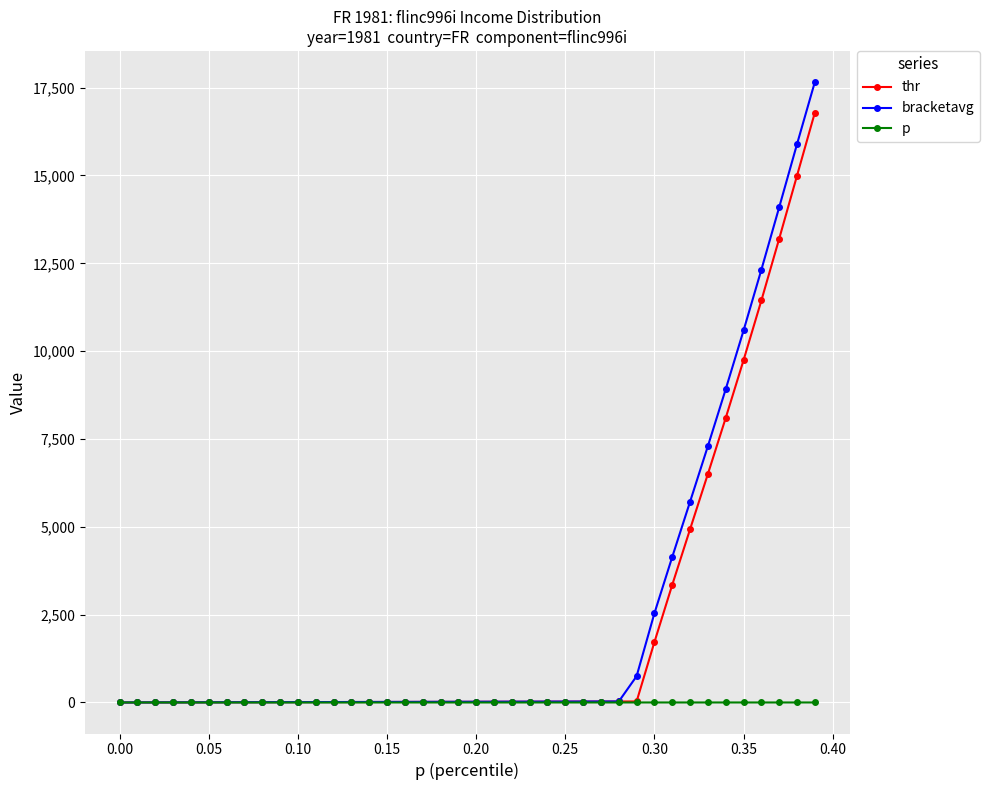

Rank the series by their maximum value, from lowest to highest.

p, thr, bracketavg